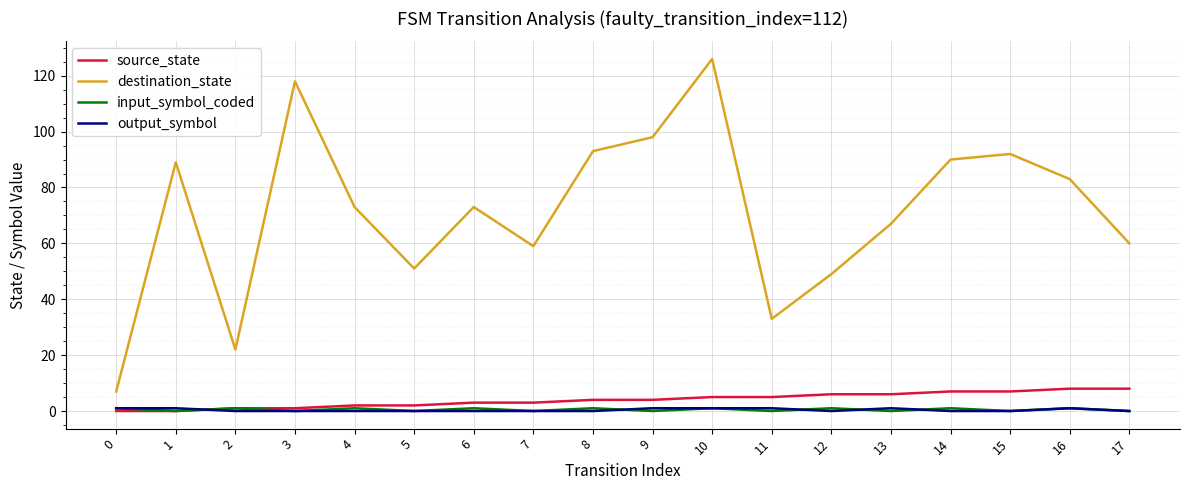

True or false: destination_state and input_symbol_coded cross at least once.

False